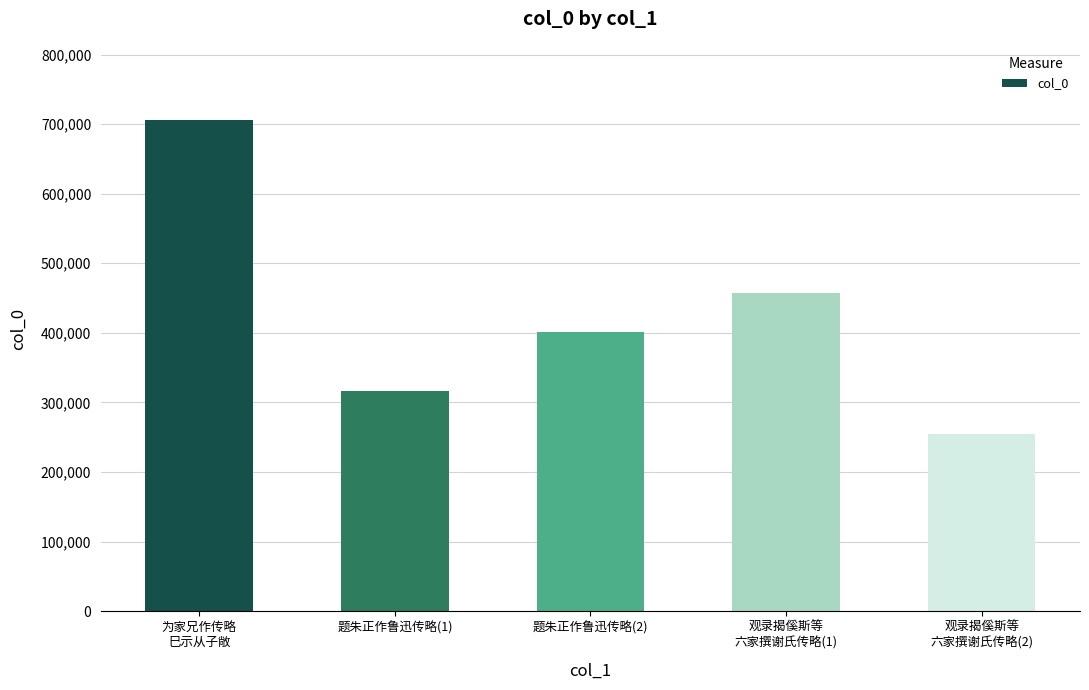

At which label is the value closest to 480273?

观录揭傒斯等
六家撰谢氏传略(1)